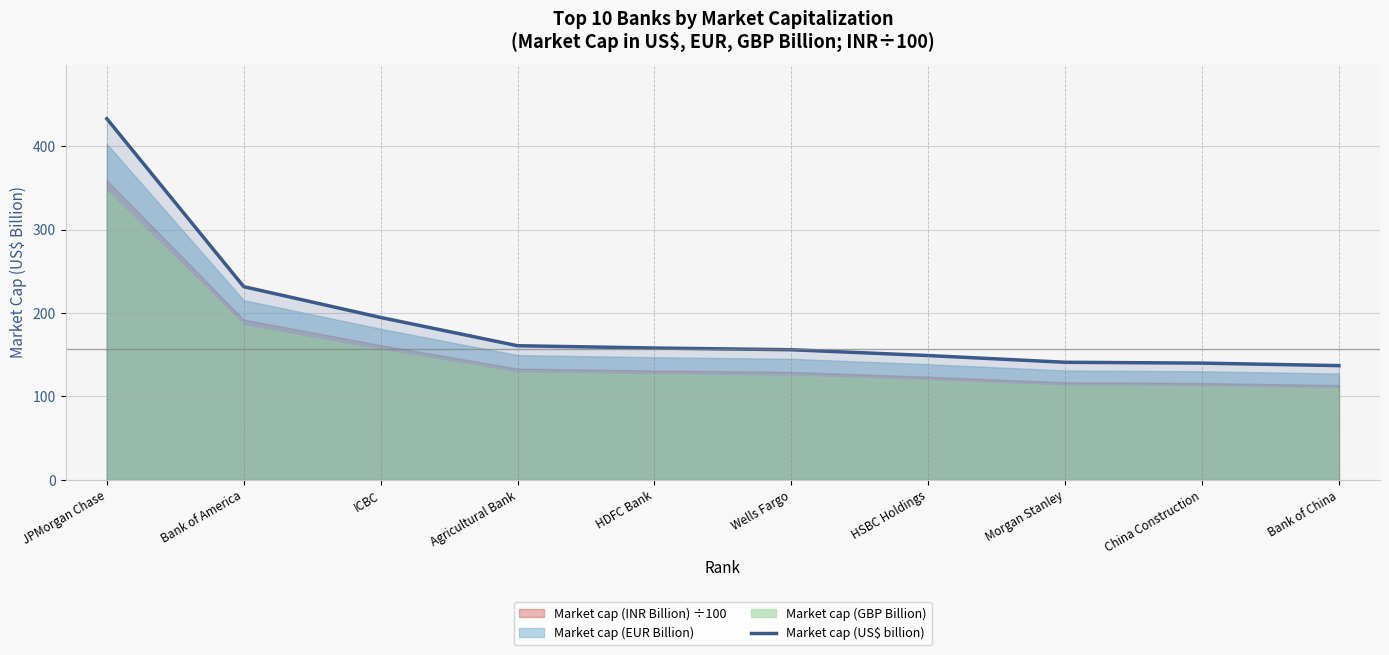

List the labels in order of value, largest first.

JPMorgan Chase, Bank of America, ICBC, Agricultural Bank, HDFC Bank, Wells Fargo, HSBC Holdings, Morgan Stanley, China Construction, Bank of China